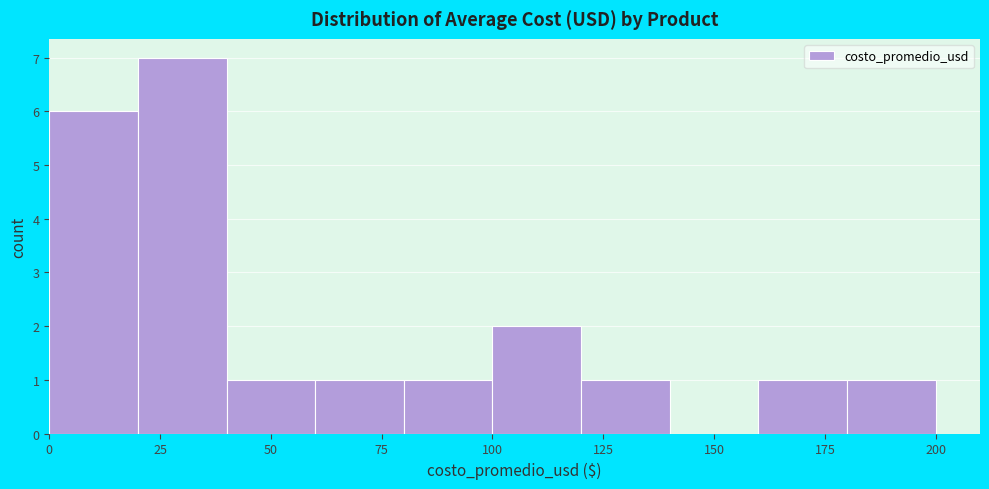

Which range on the x-axis has the tallest bar?

20 to 40